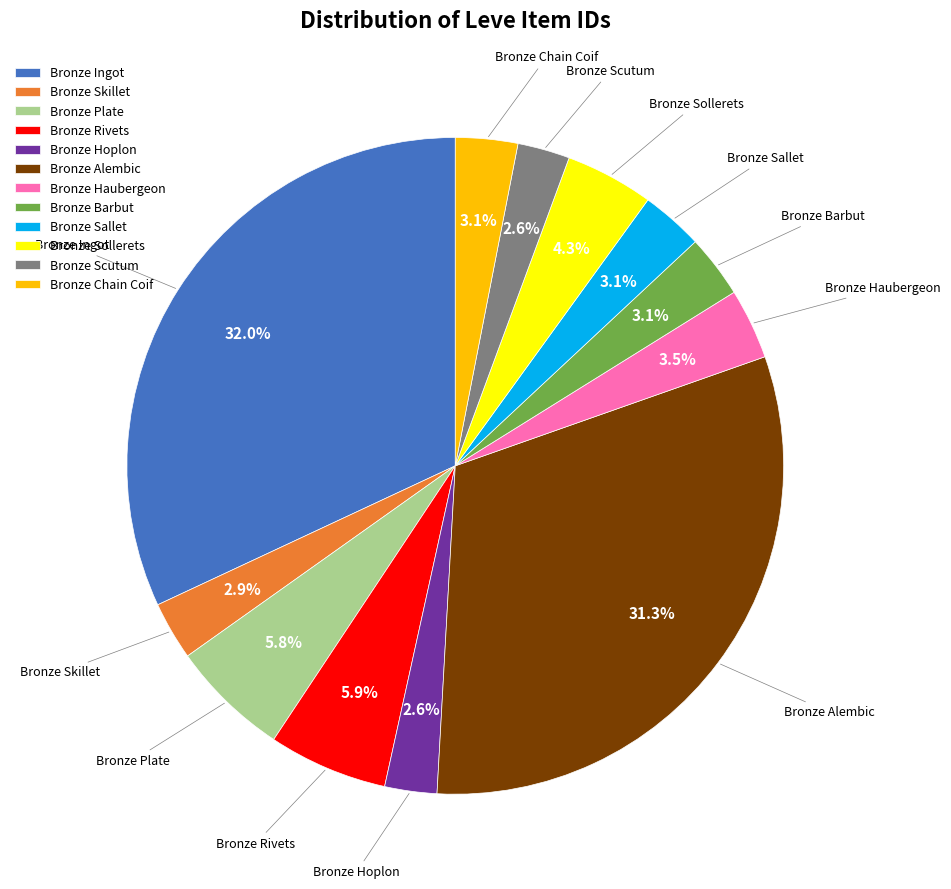

Approximately how many times larger is the value at Bronze Scutum compared to Bronze Chain Coif?

0.8